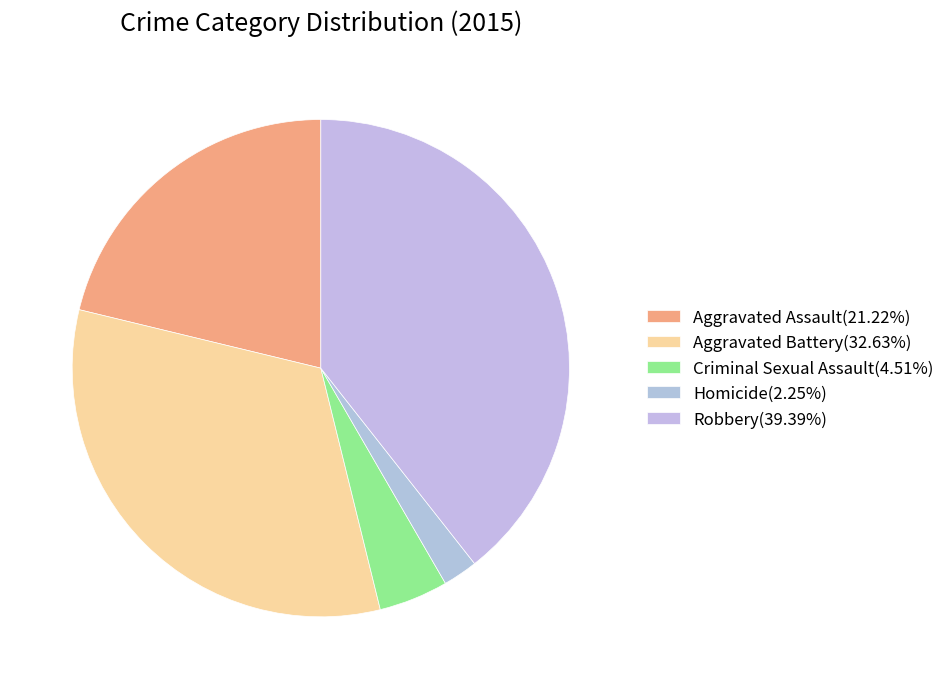

Is it true that Aggravated Battery is 33% of the pie?

True